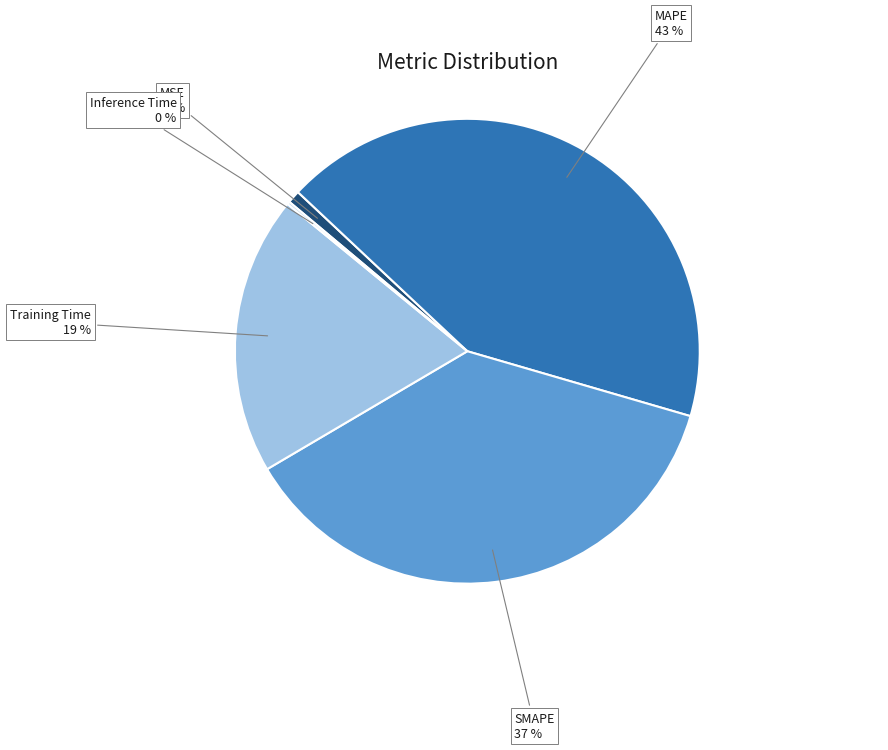

Is it true that SMAPE is 29% of the pie?

False